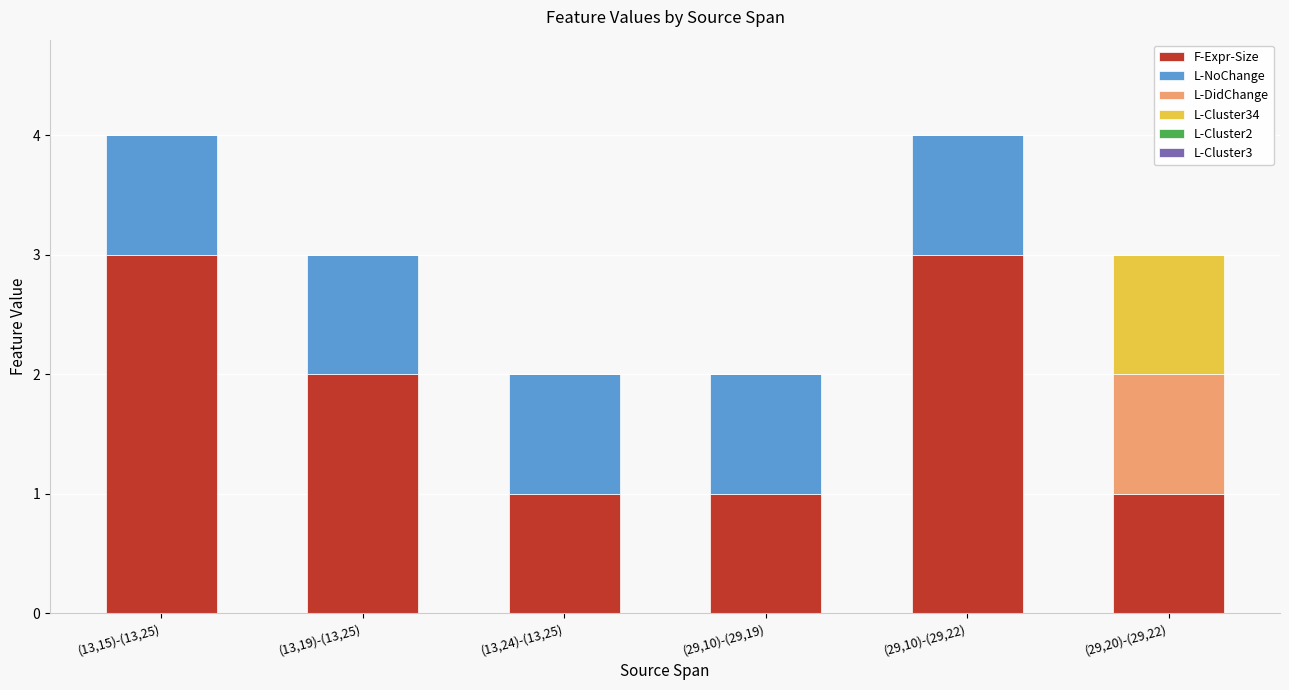

What is the total value across all series at (13,15)-(13,25)?

4